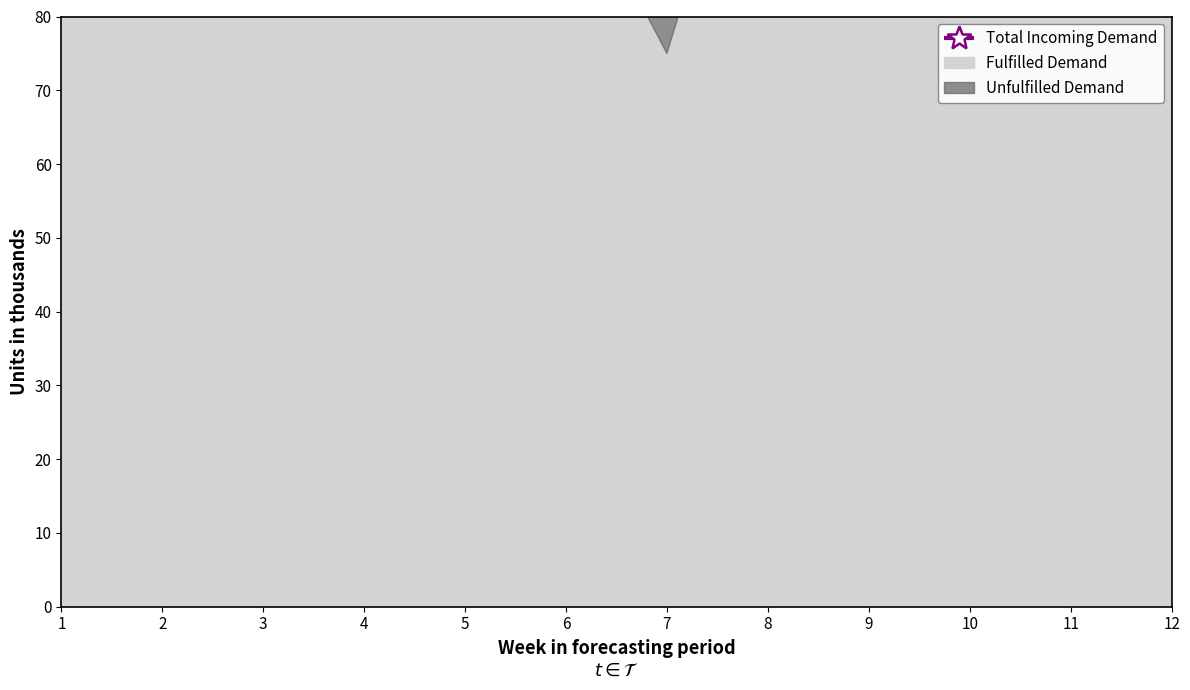

Rank the categories by value from lowest to highest.

7, 11, 9, 10, 4, 12, 8, 1, 3, 5, 6, 2